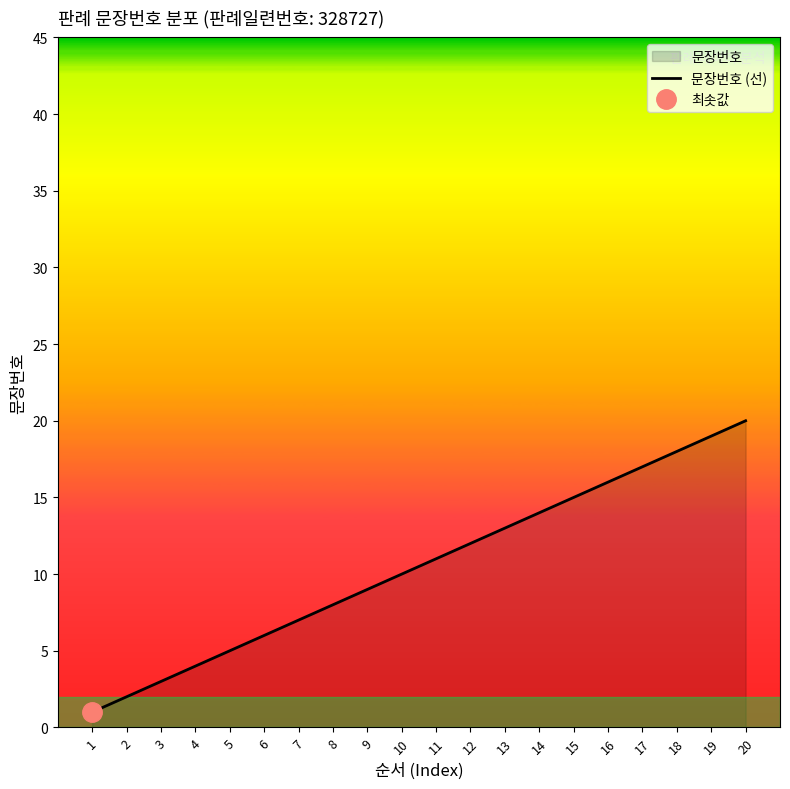

What is the change in value from 7 to 16?

+9